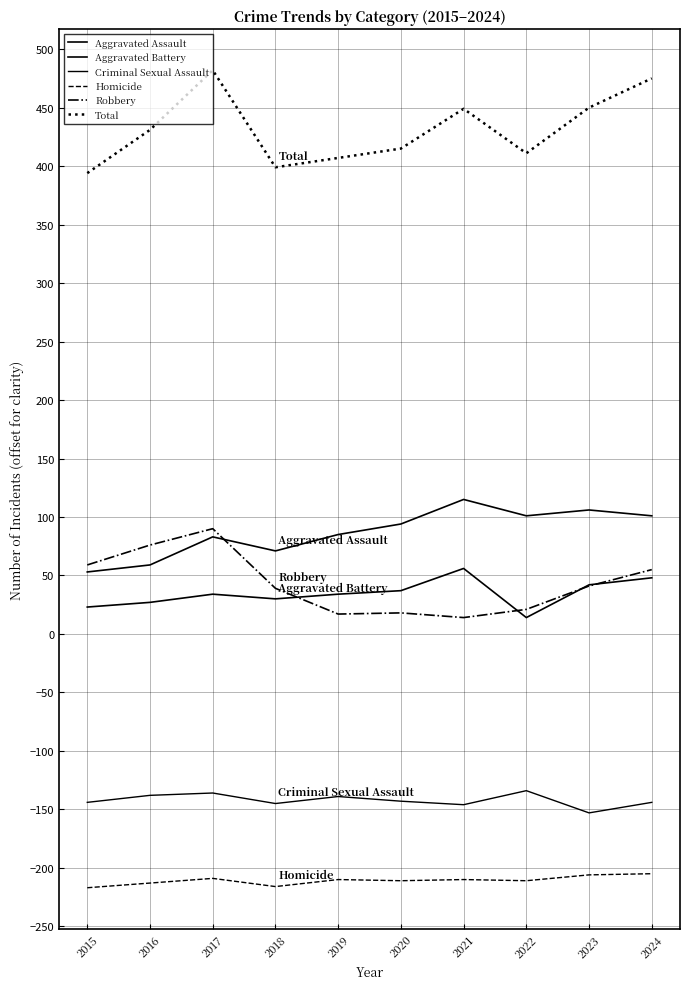

Does the chart have visible grid lines?

Yes